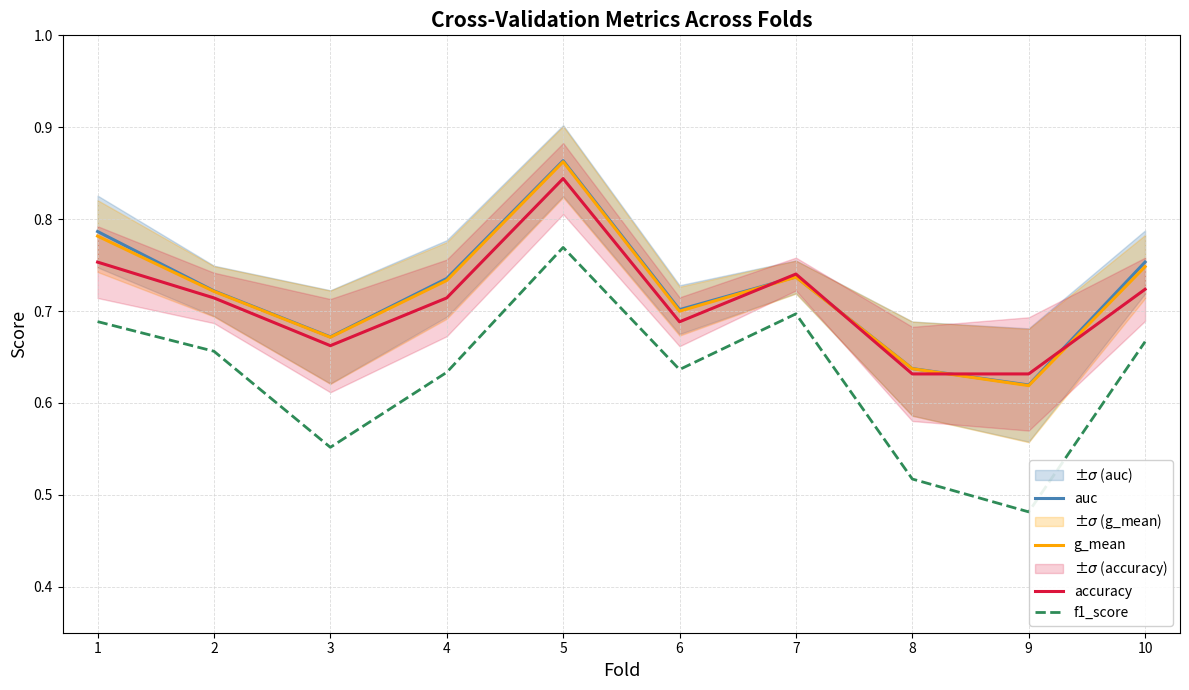

Reading left to right, what are all the values shown in this chart?

auc: 1=0.8	2=0.7	3=0.7	4=0.7	5=0.9	6=0.7	7=0.7	8=0.6	9=0.6	10=0.8
g_mean: 1=0.8	2=0.7	3=0.7	4=0.7	5=0.9	6=0.7	7=0.7	8=0.6	9=0.6	10=0.7
accuracy: 1=0.8	2=0.7	3=0.7	4=0.7	5=0.8	6=0.7	7=0.7	8=0.6	9=0.6	10=0.7
f1_score: 1=0.7	2=0.7	3=0.6	4=0.6	5=0.8	6=0.6	7=0.7	8=0.5	9=0.5	10=0.7